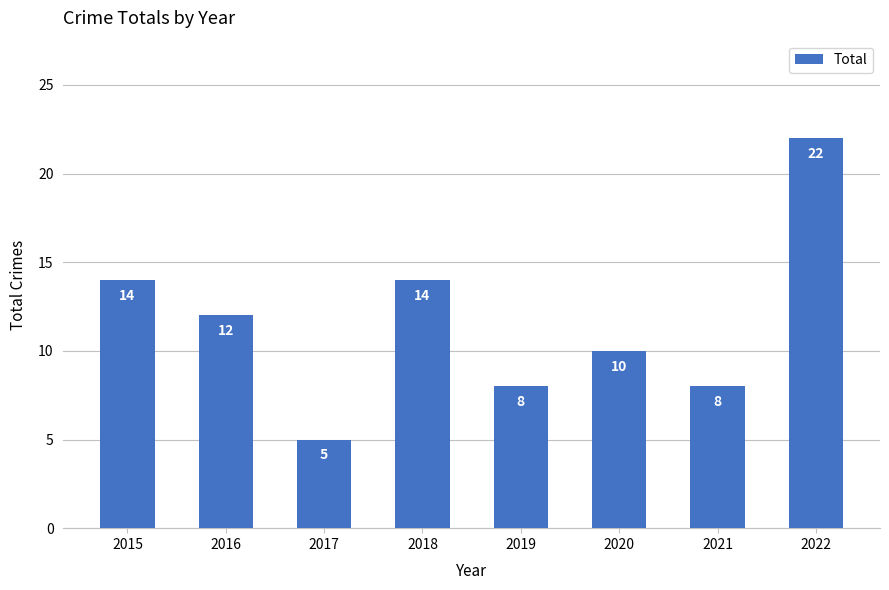

Are the bars horizontal?

No